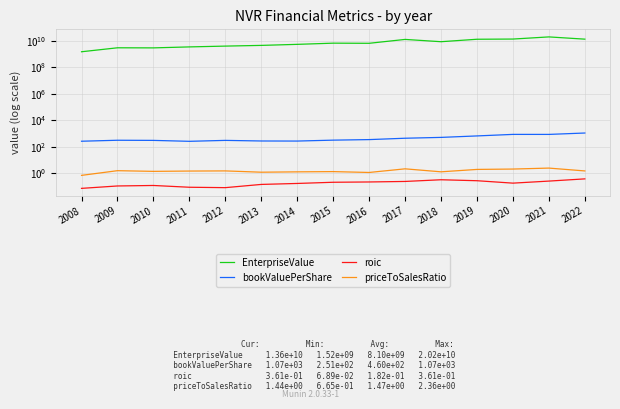

What is the difference between the maximum and second lowest values in the bookValuePerShare series?

811.8